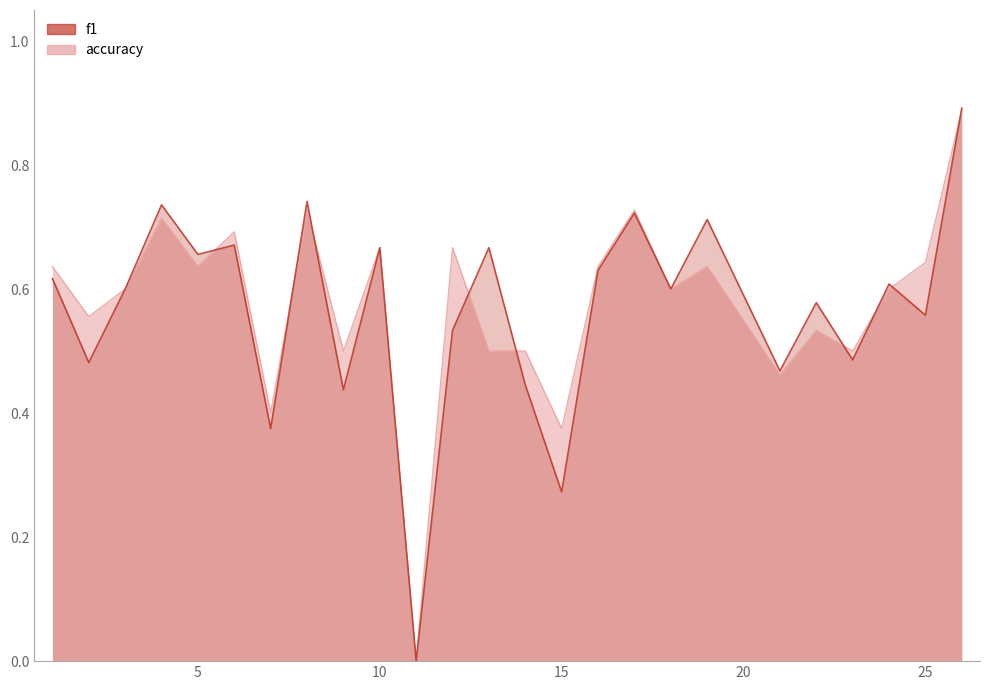

Reading right to left, what are all the values shown in this chart?

f1: 26=0.9	25=0.6	24=0.6	23=0.5	22=0.6	21=0.5	19=0.7	18=0.6	17=0.7	16=0.6	15=0.3	14=0.4	13=0.7	12=0.5	11=0.0	10=0.7	9=0.4	8=0.7	7=0.4	6=0.7	5=0.7	4=0.7	3=0.6	2=0.5	1=0.6
accuracy: 26=0.9	25=0.6	24=0.6	23=0.5	22=0.5	21=0.5	19=0.6	18=0.6	17=0.7	16=0.6	15=0.4	14=0.5	13=0.5	12=0.7	11=0.0	10=0.7	9=0.5	8=0.7	7=0.4	6=0.7	5=0.6	4=0.7	3=0.6	2=0.6	1=0.6